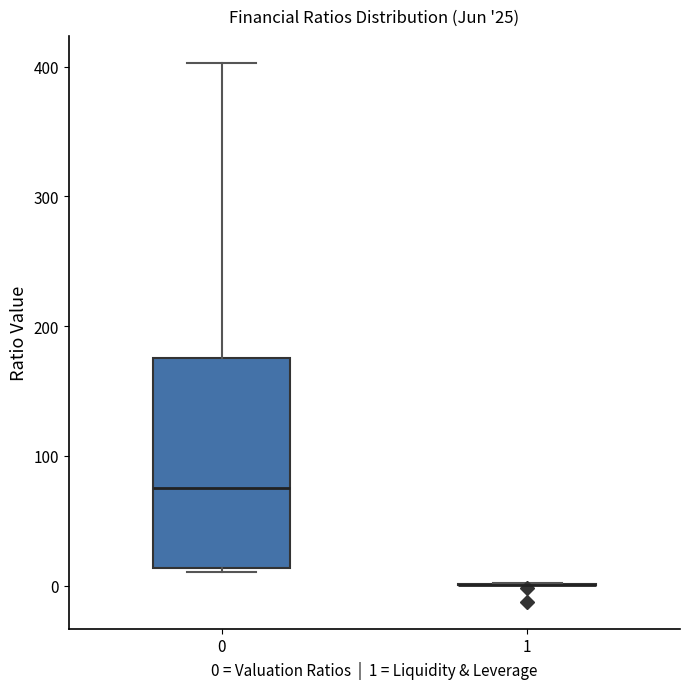

Which box is the tallest, from its lower edge to its upper edge?

0